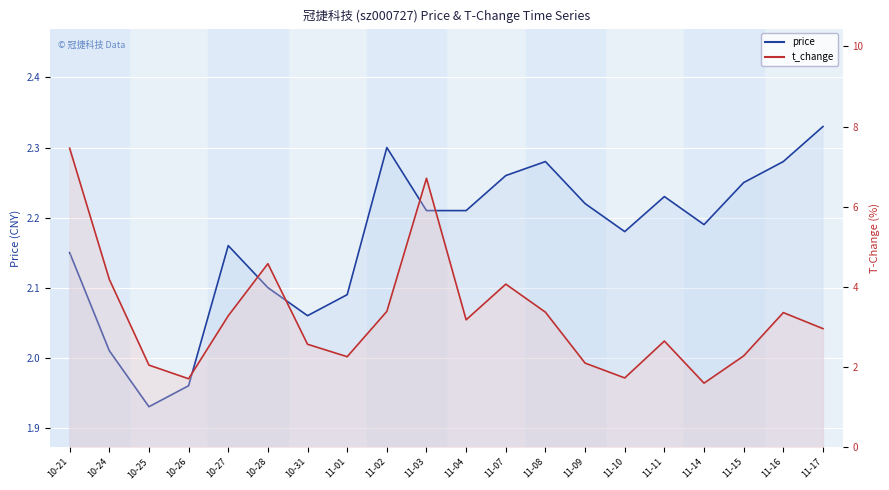

Where is price nearest to the value 2?

10-24